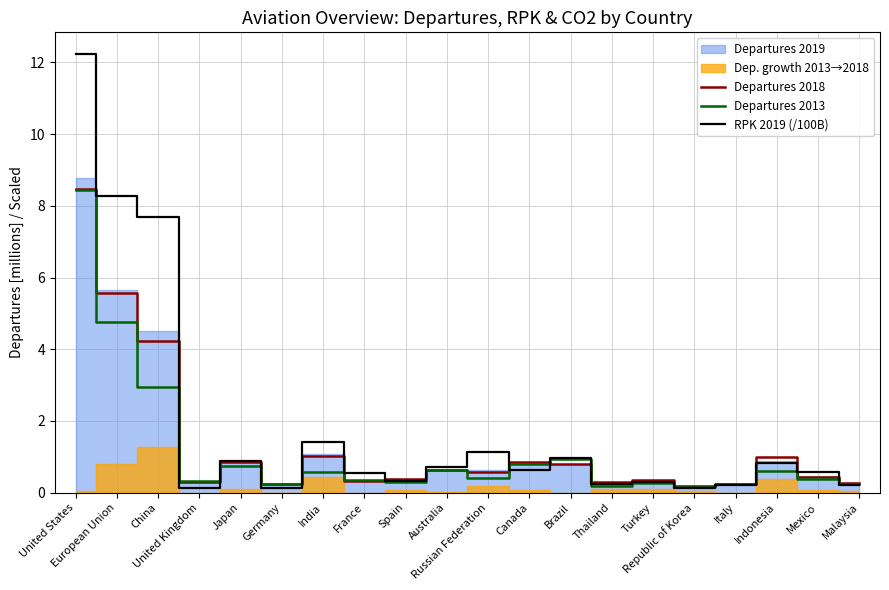

Is the value of Departures 2013 at Canada greater than the value of RPK 2019 (/100B) at Japan?

No